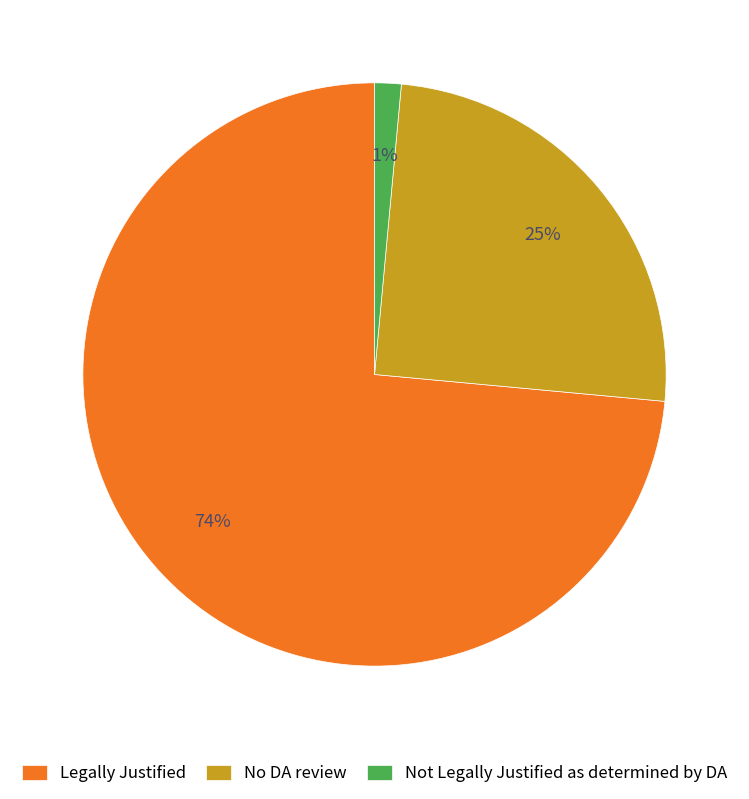

Which category has the smallest portion of the pie?

Not Legally Justified as determined by DA